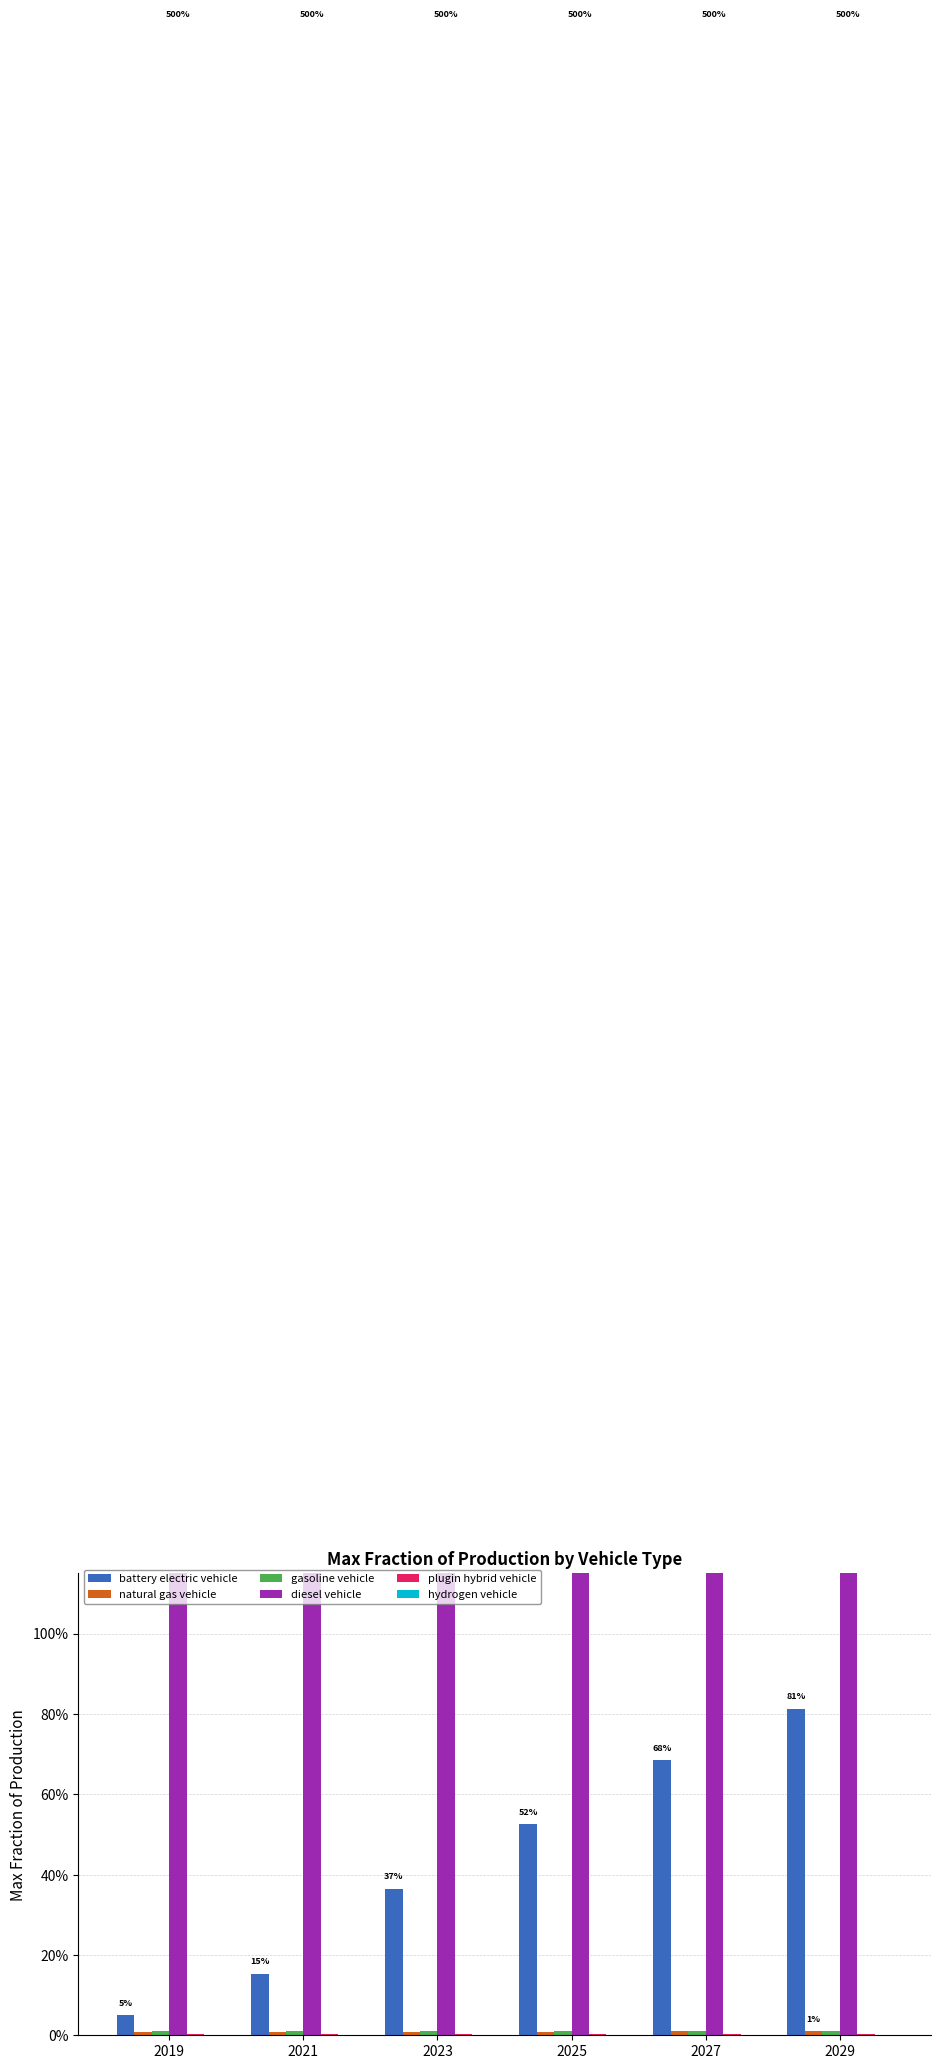

The value of hydrogen vehicle at 2027 is 0.0. True or false?

False